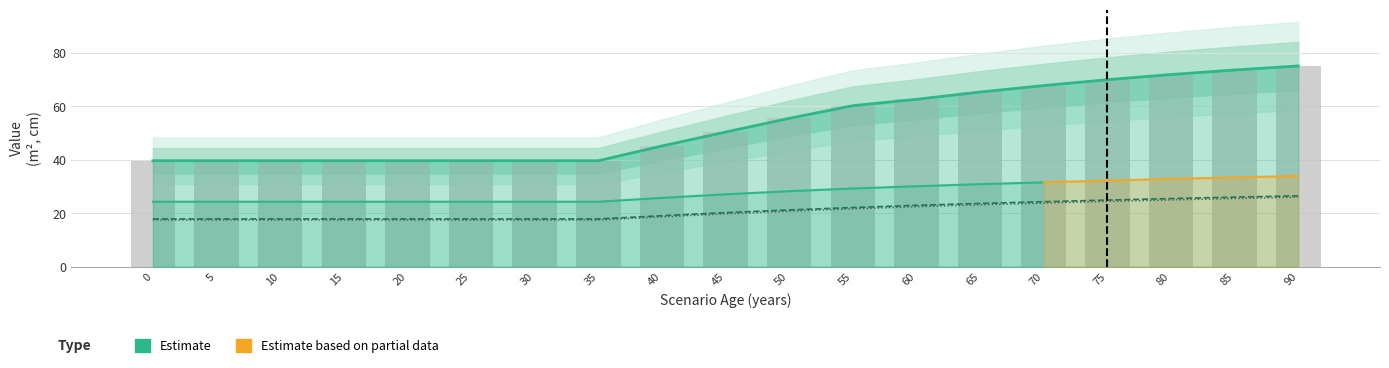

What value does the dbh_mean series have at 85?

73.6